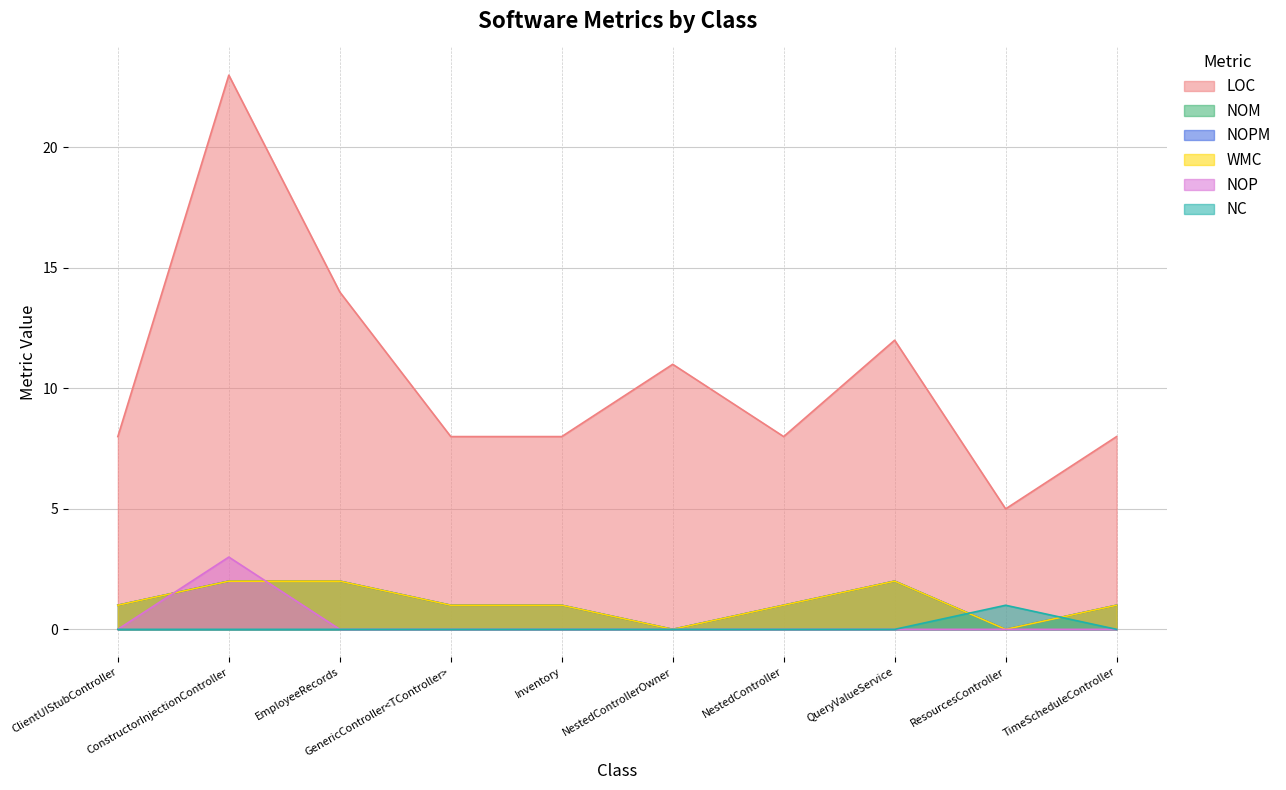

True or false: WMC and NOM cross at least once.

False